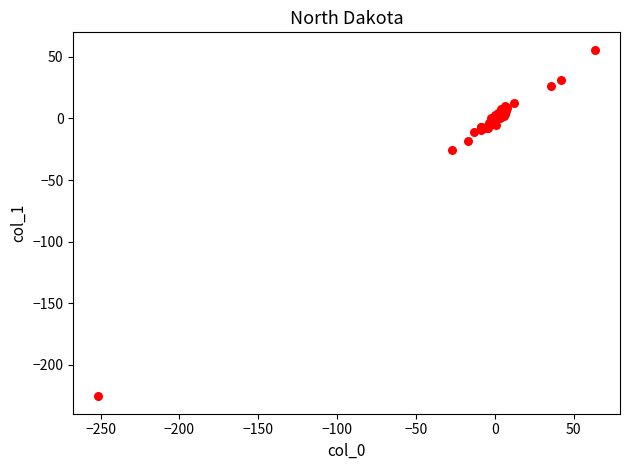

What Y value in the scatter plot is closest to -84?

-25.7